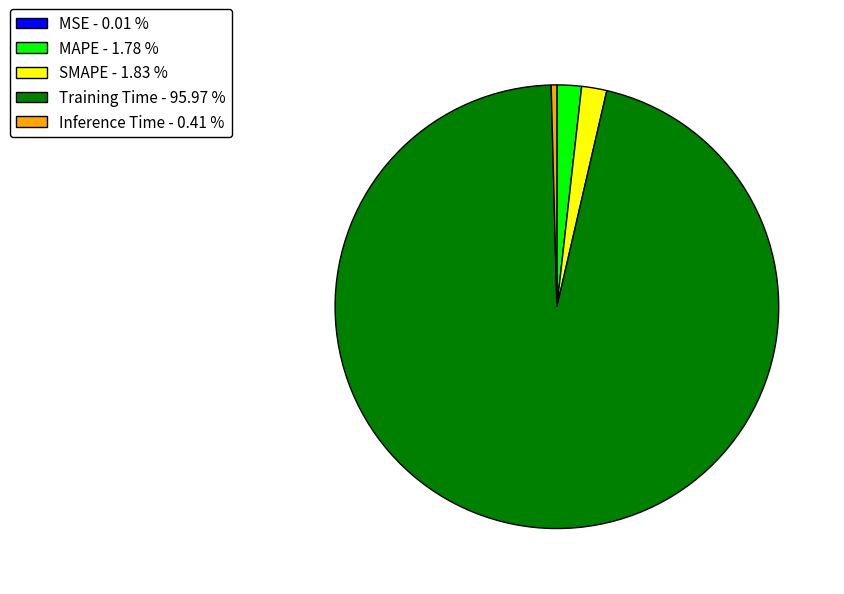

Is the sum of SMAPE - 1.83 % and MAPE - 1.78 % greater than half?

No